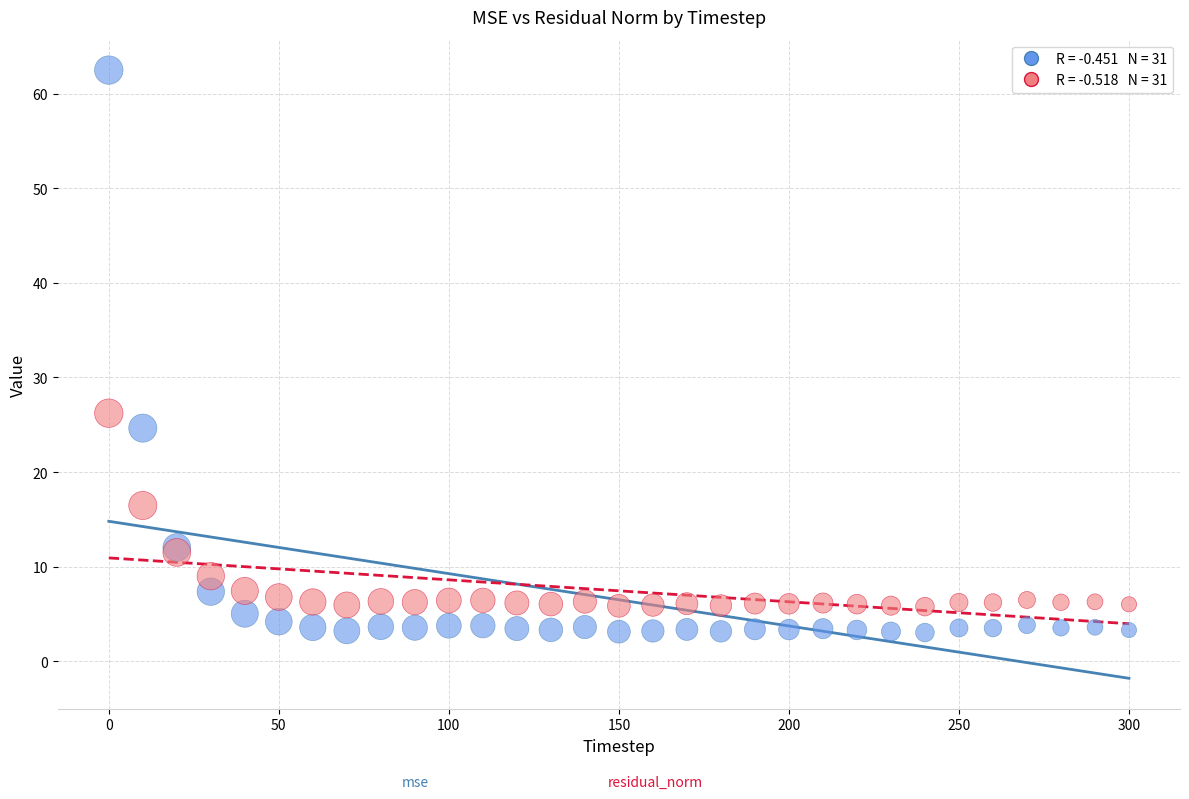

Across all series, what Y value is closest to 32?

26.2